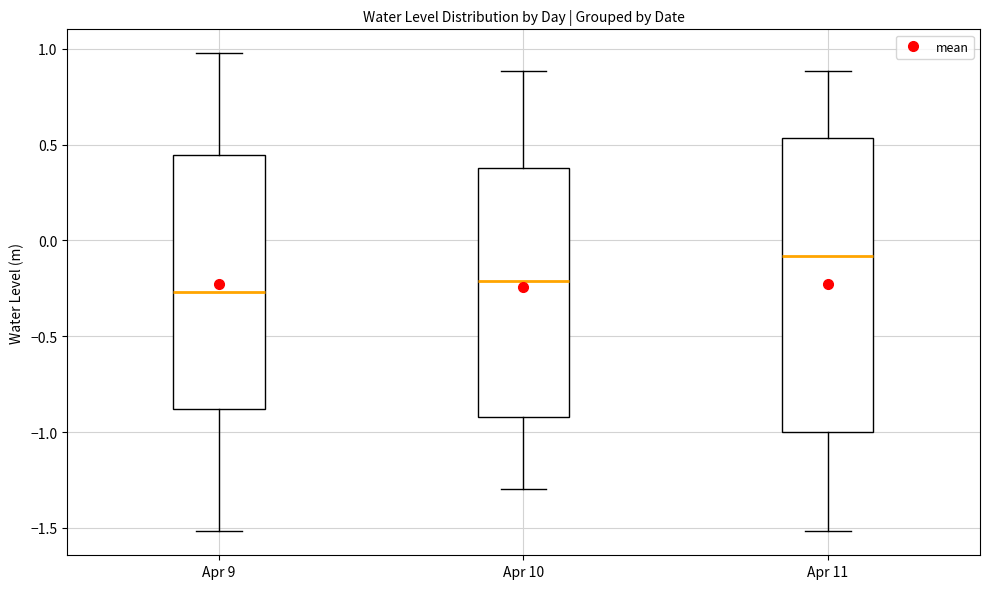

Reading left to right, read every box against the y-axis: the position of its median line, the range the box covers, and the ends of its whiskers. The values are not printed on the chart, so give them approximately, as read against the axis.

Apr 9: median -0.25, box -0.90 to 0.45, whiskers -1.50 to 1.00
Apr 10: median -0.20, box -0.90 to 0.40, whiskers -1.30 to 0.90
Apr 11: median -0.10, box -1.00 to 0.55, whiskers -1.50 to 0.90